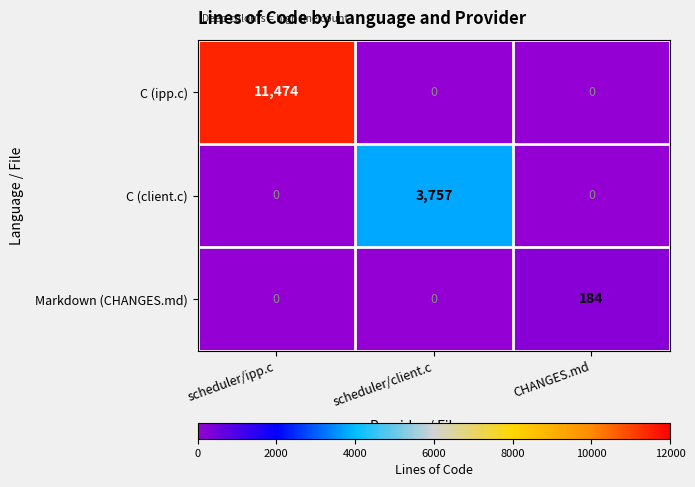

What value does the C (client.c) series have at scheduler/client.c, to the nearest 100?

3800